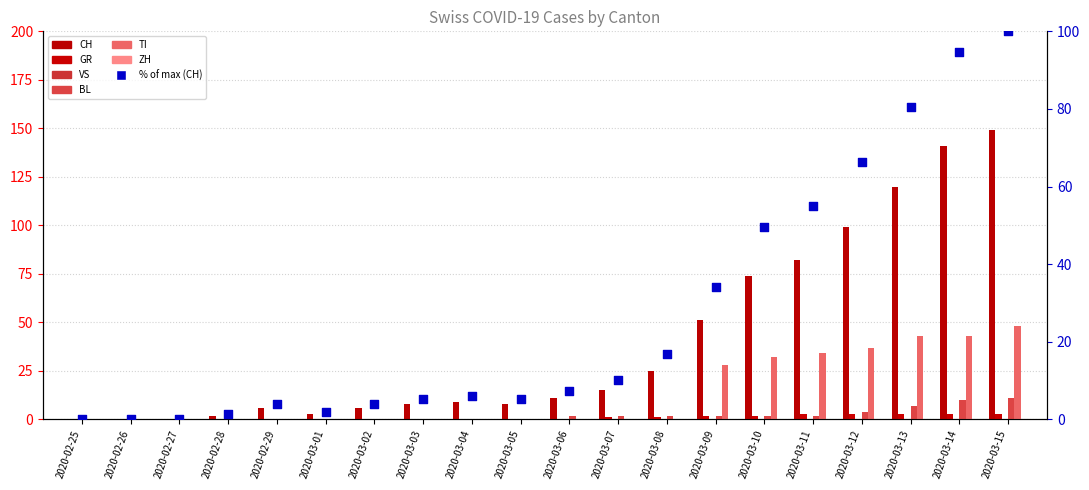

Which series has the largest Y range (max minus min)?

CH